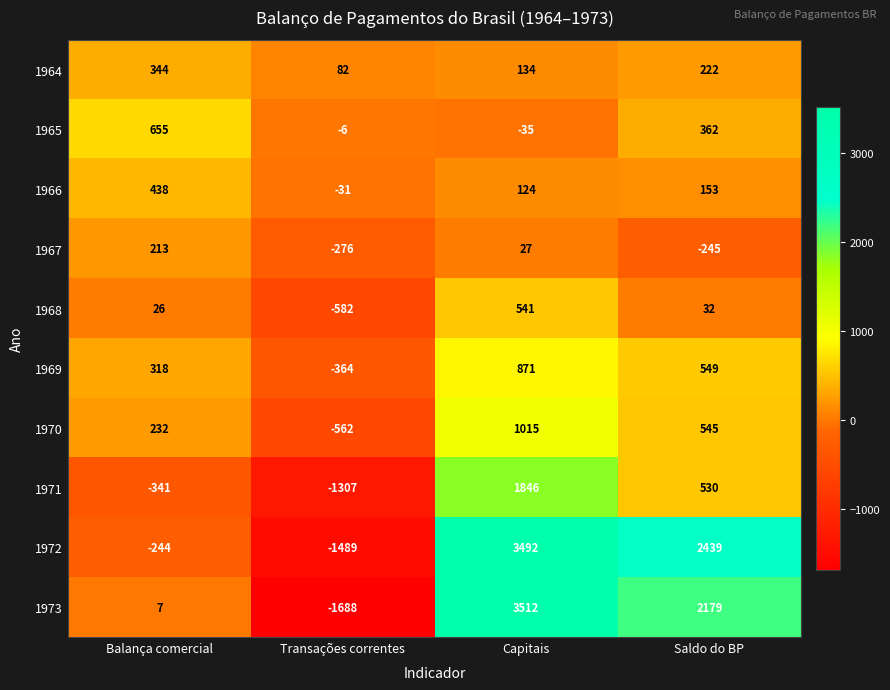

Rank the series by their maximum value, from highest to lowest.

1973, 1972, 1971, 1970, 1969, 1965, 1968, 1966, 1964, 1967